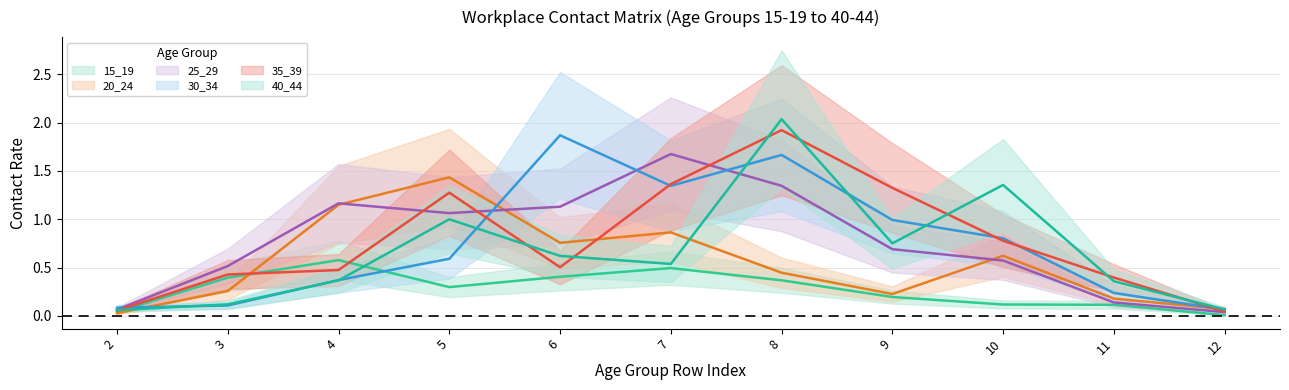

What is the maximum value shown in the chart?

2.0